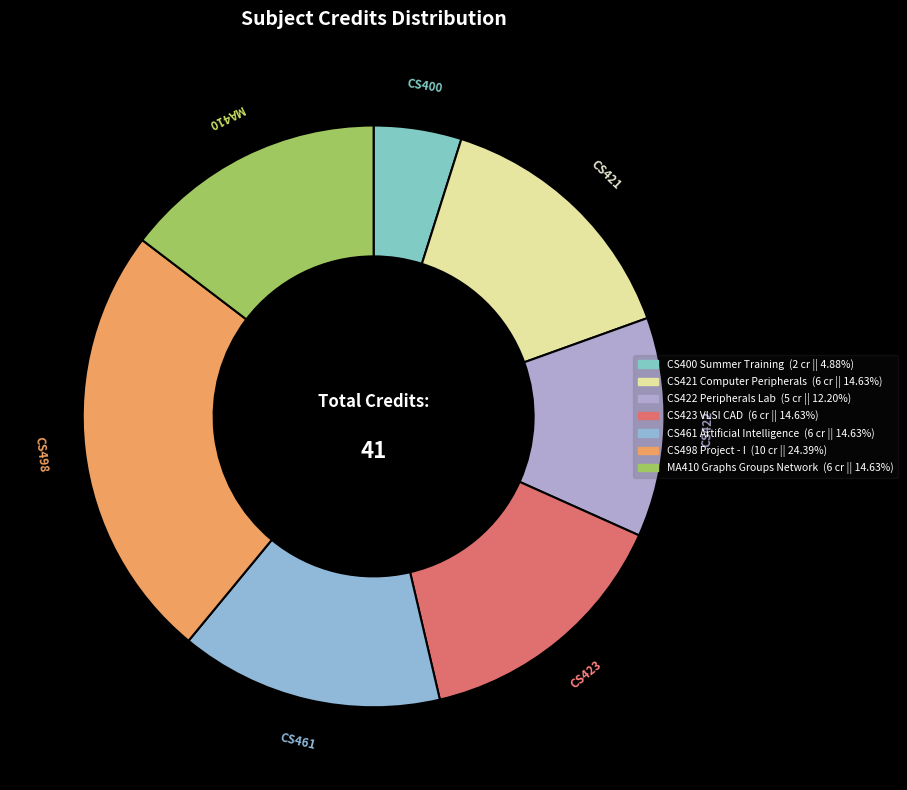

The CS498 Project - I slice represents 35% of the pie. True or false?

False